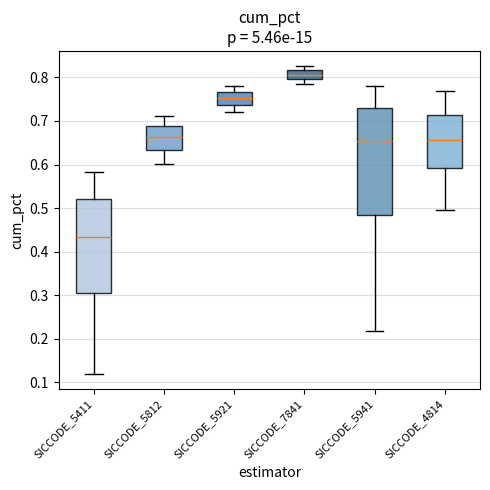

Which box is the tallest, from its lower edge to its upper edge?

SICCODE_5941